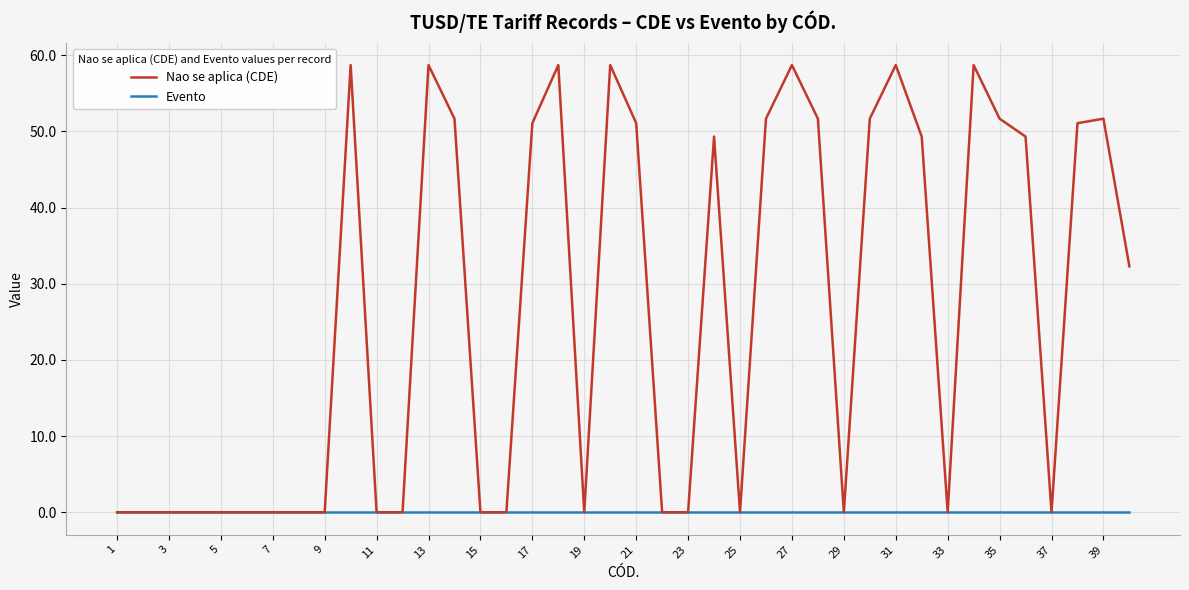

Does the chart have visible grid lines?

Yes